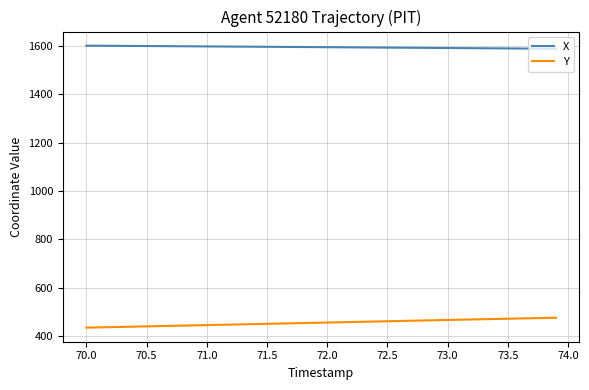

What is the highest value of the X series?

1600.4